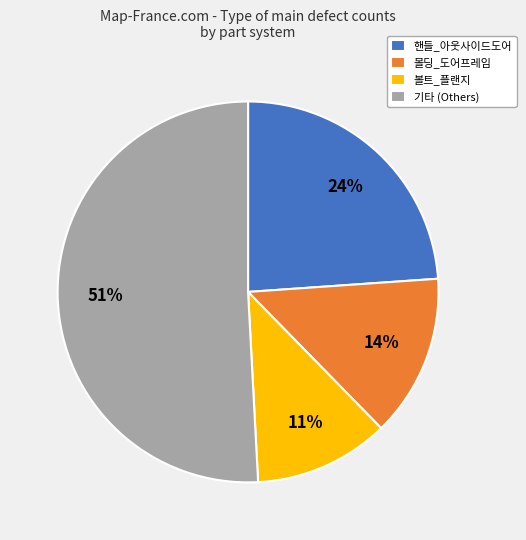

Which slice represents more than half of the pie?

기타 (Others)